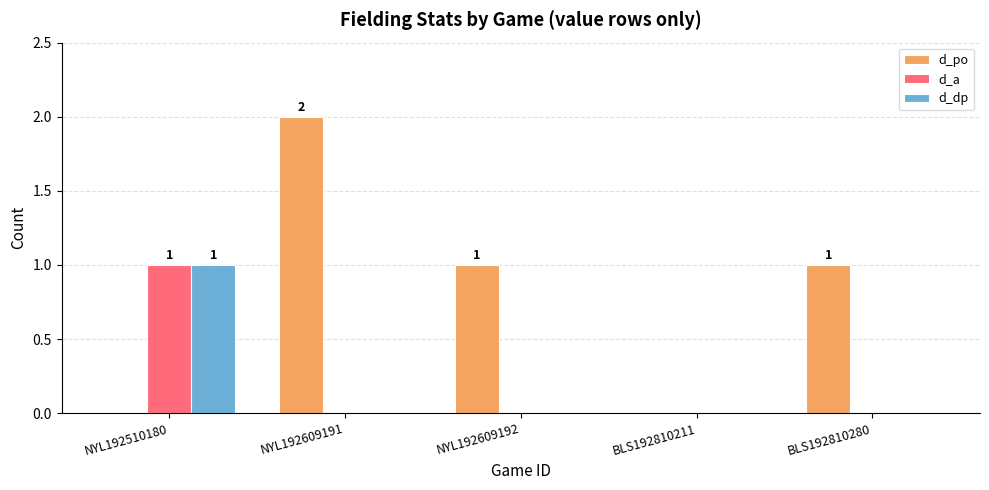

The d_dp series shows 1 at NYL192609192. True or false?

False